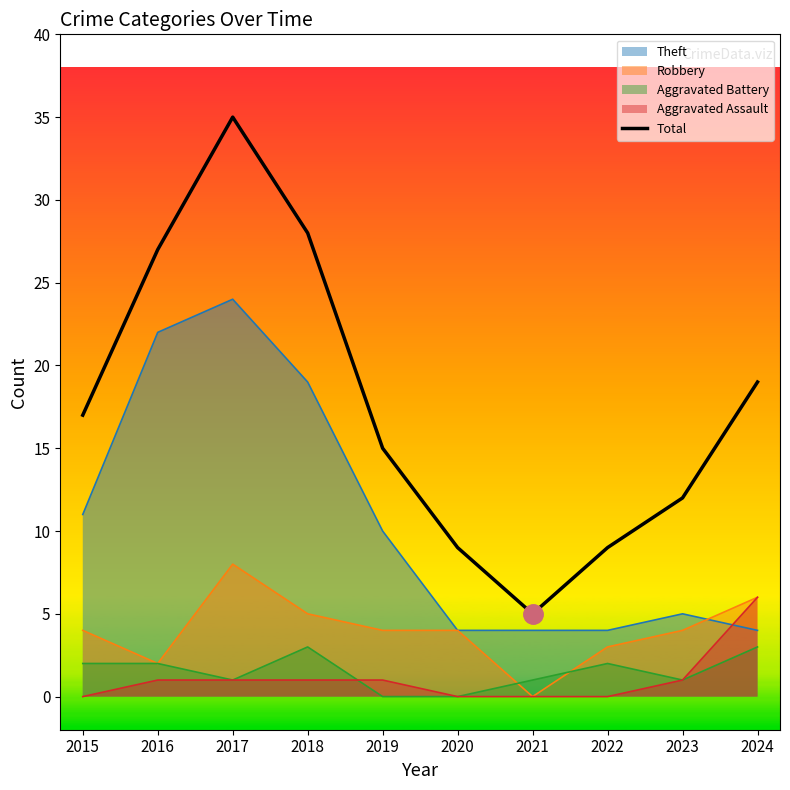

Where is the first local maximum?

2017